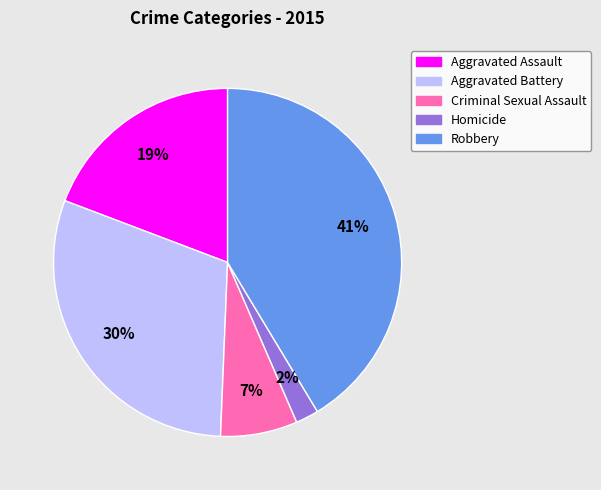

Is Aggravated Assault the majority of the pie?

No